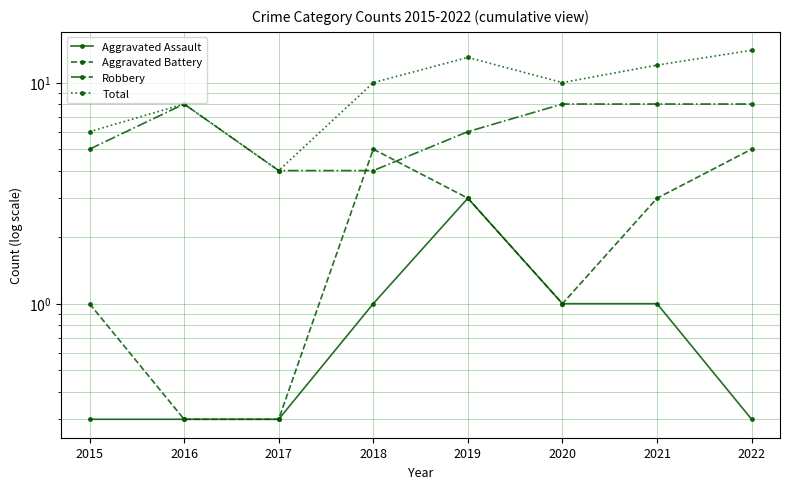

What is the spread (max minus min) of values at 2020?

9.0